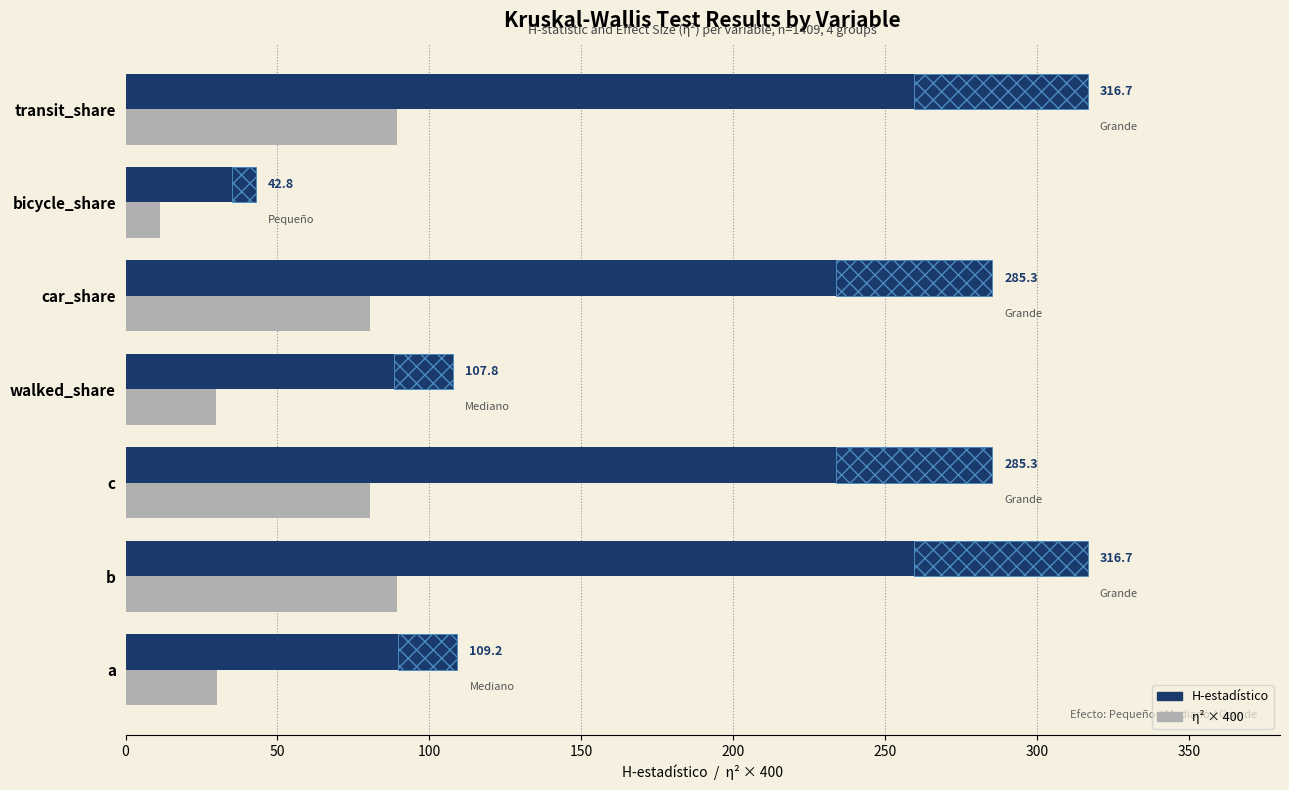

List the series in order of their peak value, highest first.

H-estadístico, η² × 400